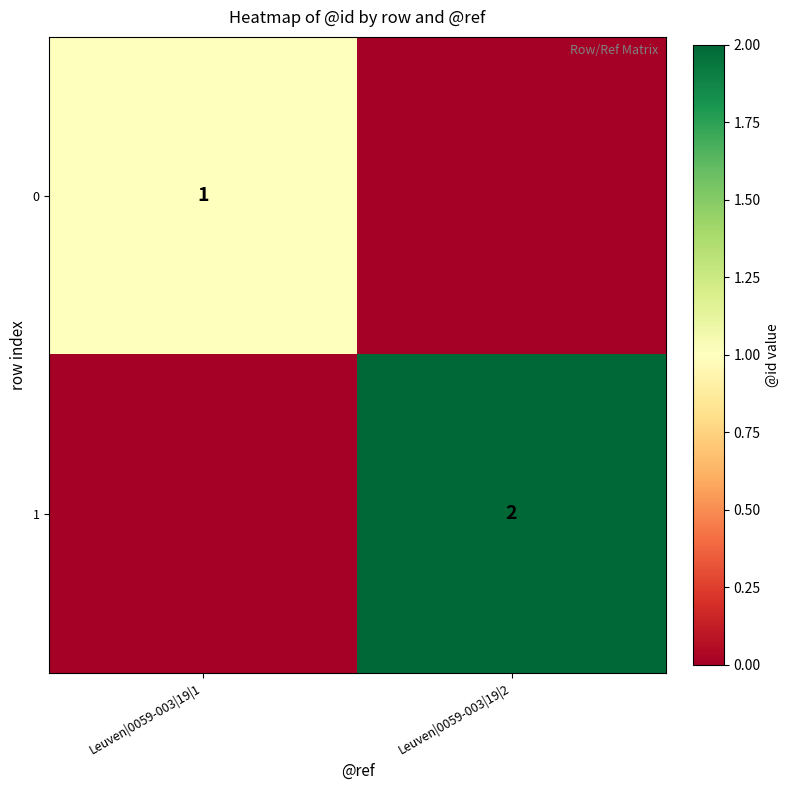

Is the value of 1 at Leuven|0059-003|19|2 greater than the value of 0 at Leuven|0059-003|19|1?

Yes